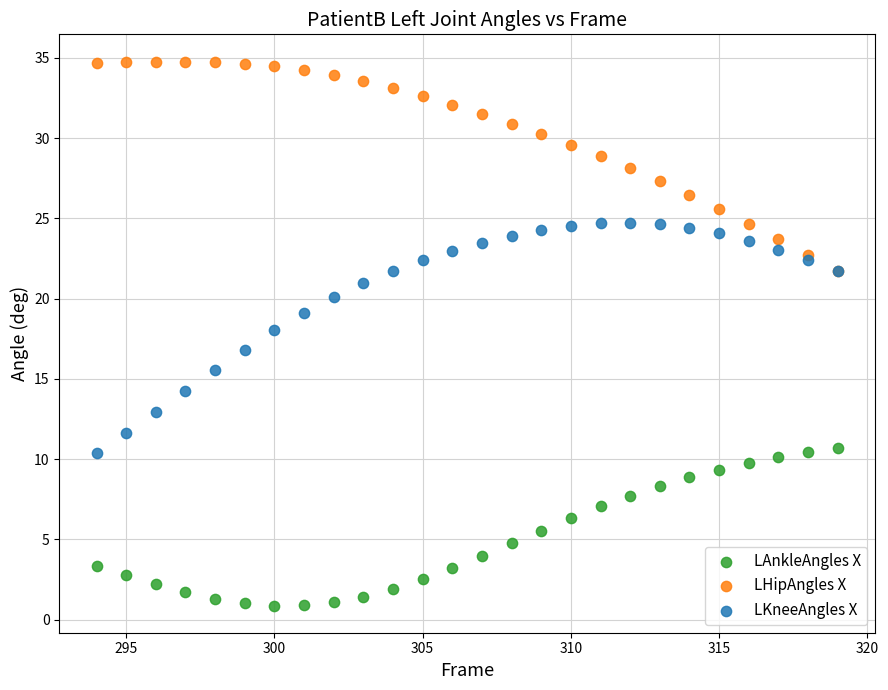

What are all the series names shown in the legend?

LAnkleAngles X, LHipAngles X, LKneeAngles X